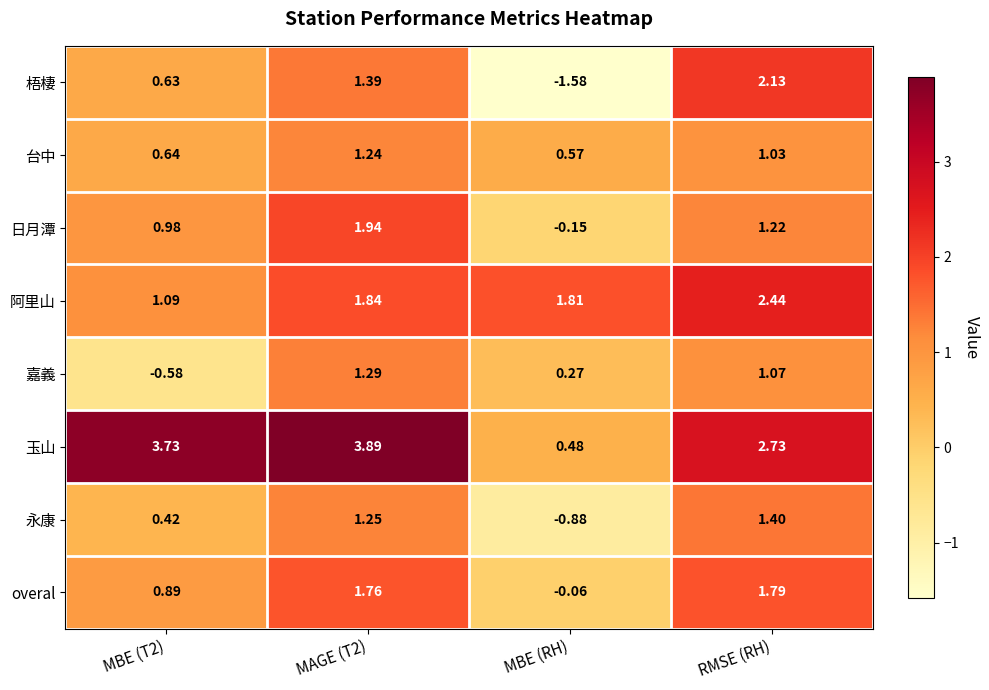

Between MBE (T2) and MBE (RH), which series saw the biggest shift?

玉山